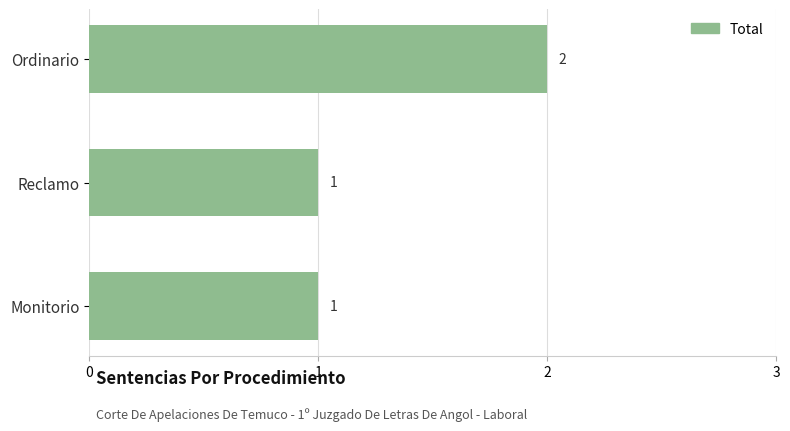

Is it true that the value at Ordinario is 2?

True